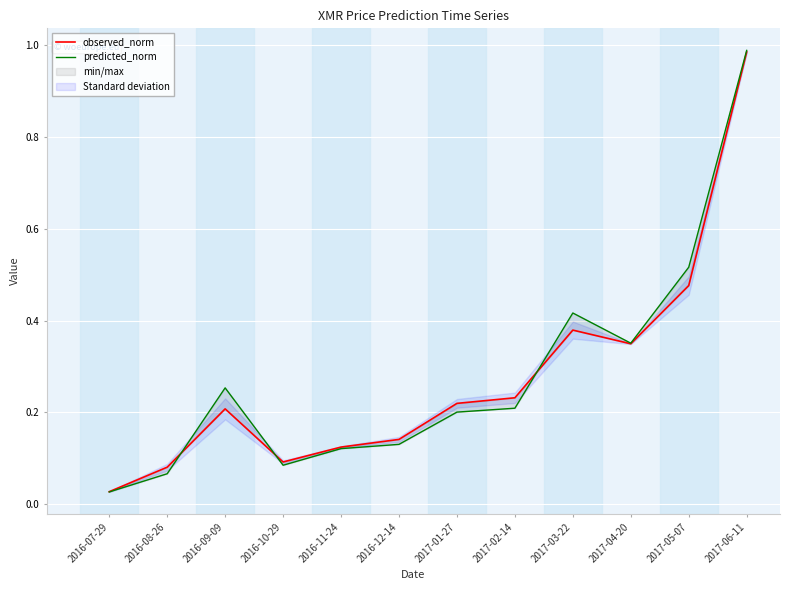

Reading right to left, transcribe all the data shown in this chart.

observed_norm: 1.0	0.5	0.3	0.4	0.2	0.2	0.1	0.1	0.1	0.2	0.1	0.0
predicted_norm: 1.0	0.5	0.4	0.4	0.2	0.2	0.1	0.1	0.1	0.3	0.1	0.0